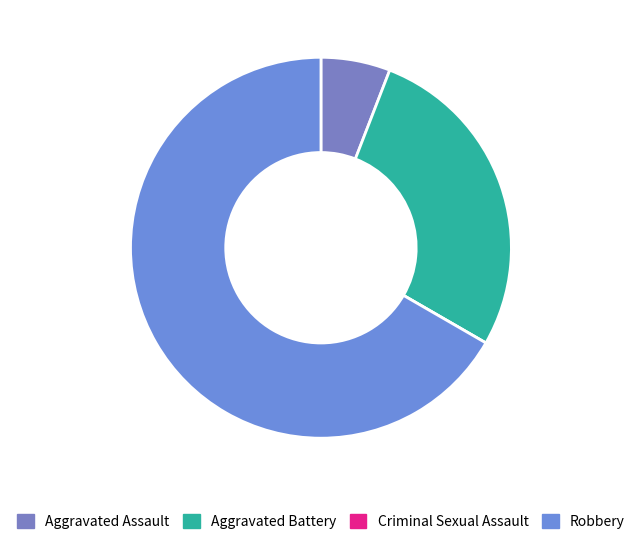

Which category has the smallest portion of the pie?

Criminal Sexual Assault